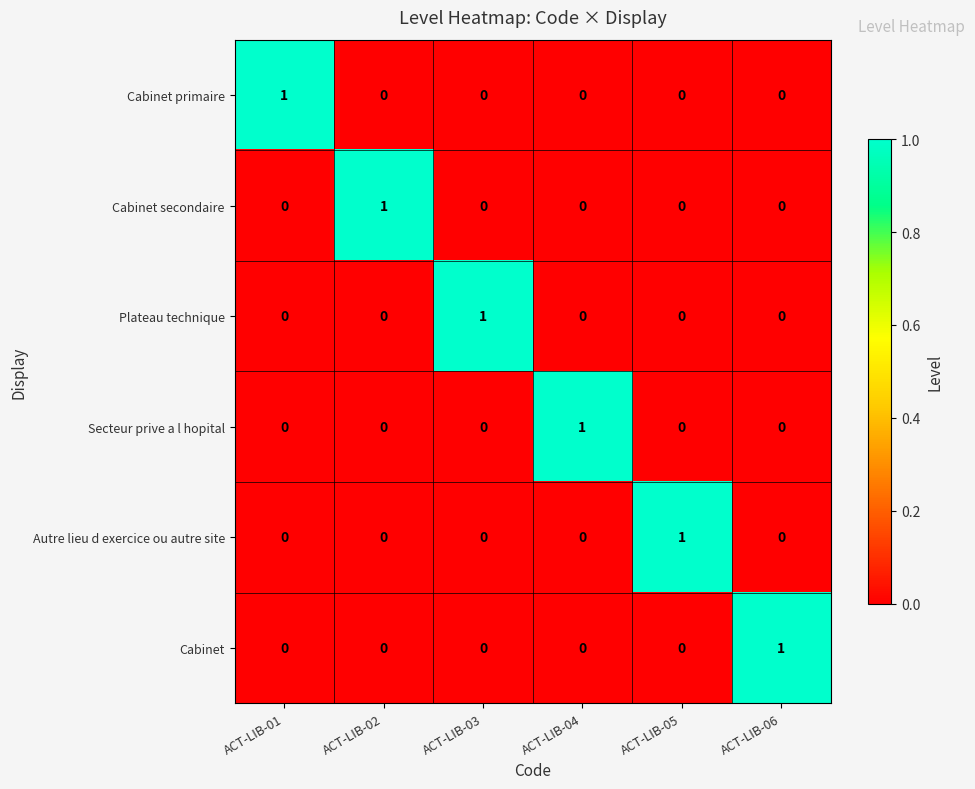

What is the total value across all series at ACT-LIB-02?

1